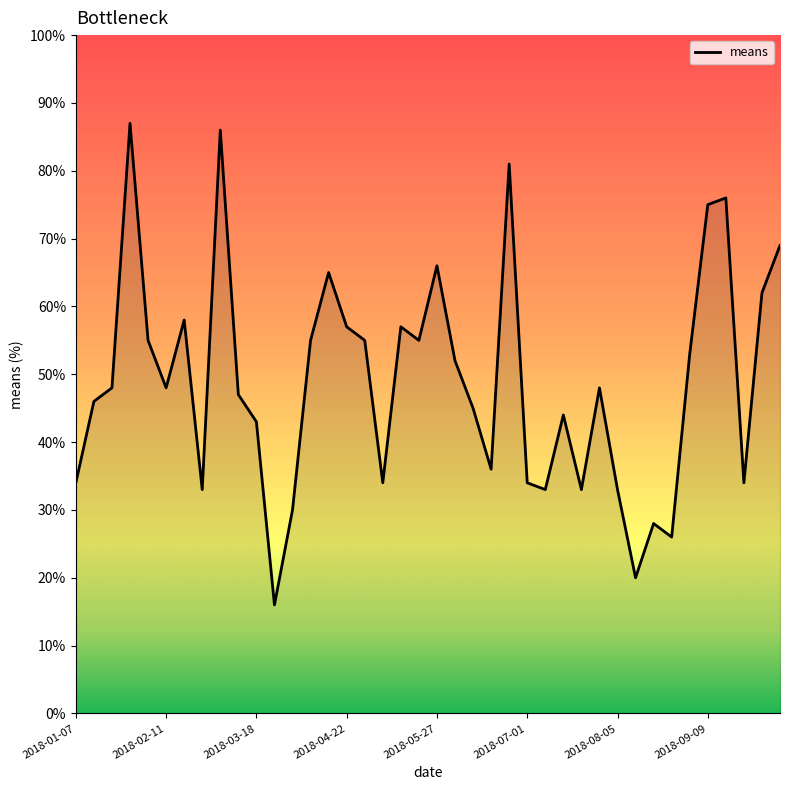

What is the maximum value shown in the chart?

87